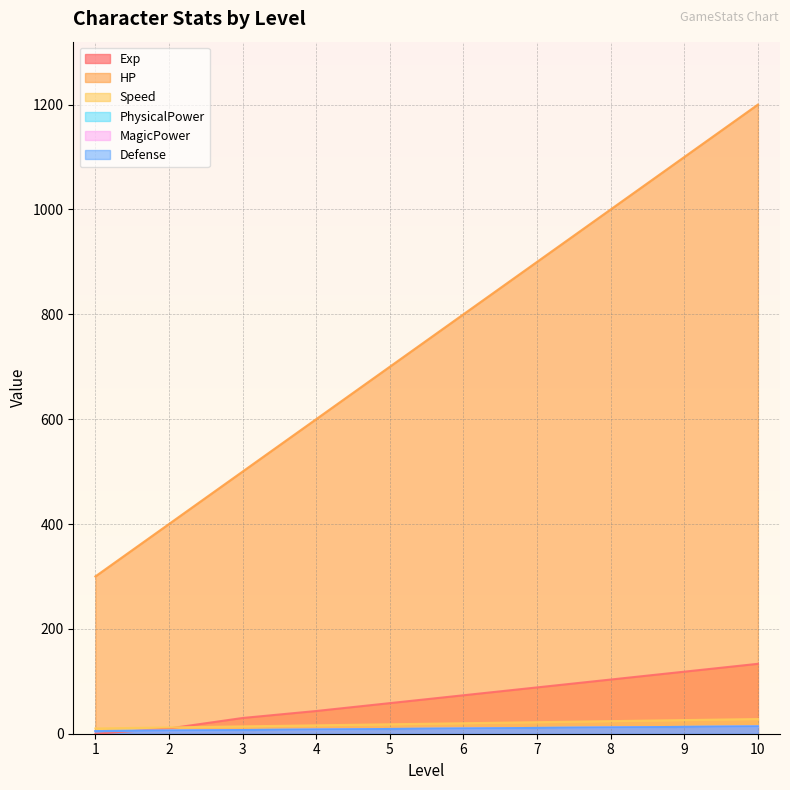

Reading right to left, extract all data points from this chart.

Exp: 133.3	118.3	103.3	88.3	73.3	58.3	43.3	30.0	10.0	0.0
HP: 1200.0	1100.0	1000.0	900.0	800.0	700.0	600.0	500.0	400.0	300.0
Speed: 28.0	26.0	24.0	22.0	20.0	18.0	16.0	14.0	12.0	10.0
PhysicalPower: 14.0	13.0	12.0	11.0	10.0	9.0	8.0	7.0	6.0	5.0
MagicPower: 14.0	13.0	12.0	11.0	10.0	9.0	8.0	7.0	6.0	5.0
Defense: 14.0	13.0	12.0	11.0	10.0	9.0	8.0	7.0	6.0	5.0